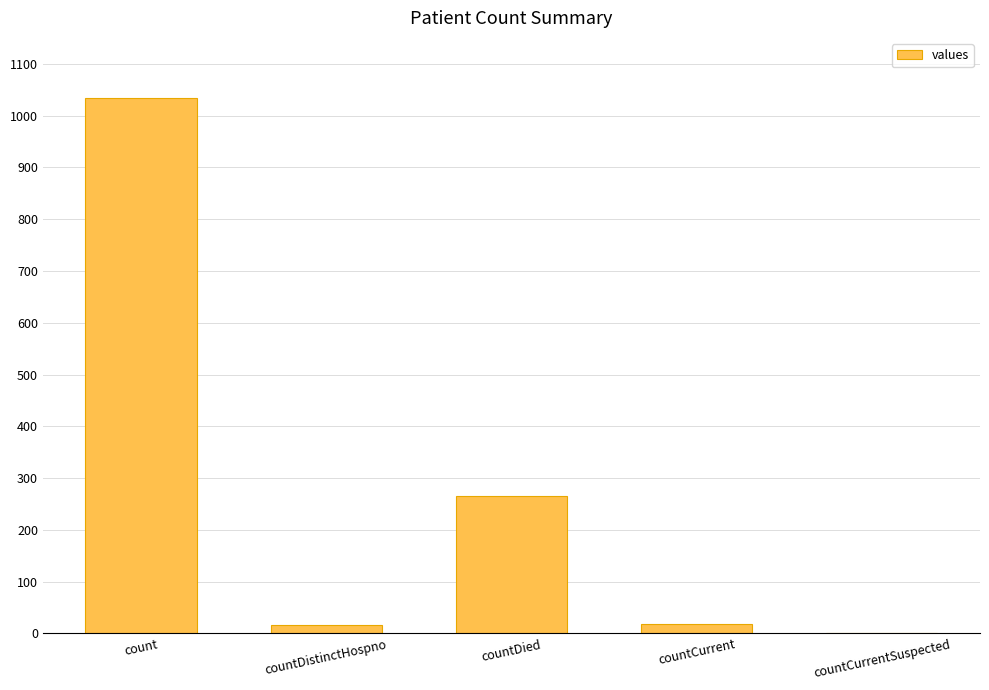

Which label corresponds to the largest value in the chart?

count